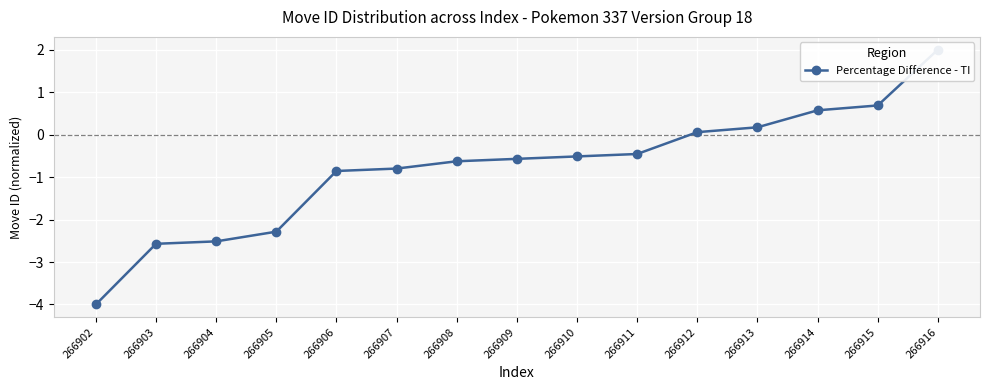

Reading left to right, list all the values displayed in this chart.

266902=-4.0	266903=-2.6	266904=-2.5	266905=-2.3	266906=-0.9	266907=-0.8	266908=-0.6	266909=-0.6	266910=-0.5	266911=-0.5	266912=0.1	266913=0.2	266914=0.6	266915=0.7	266916=2.0